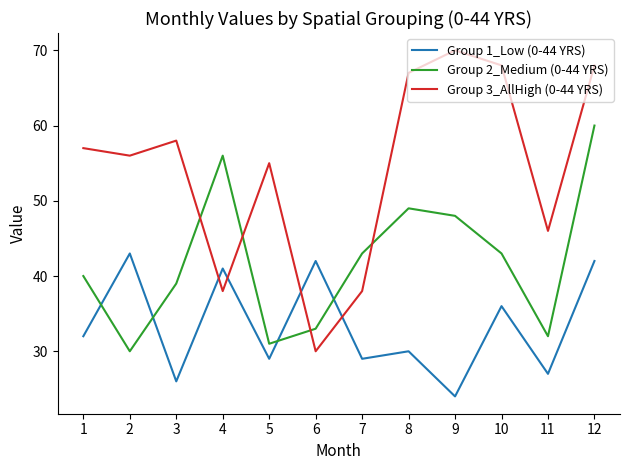

Does the chart have visible grid lines?

No